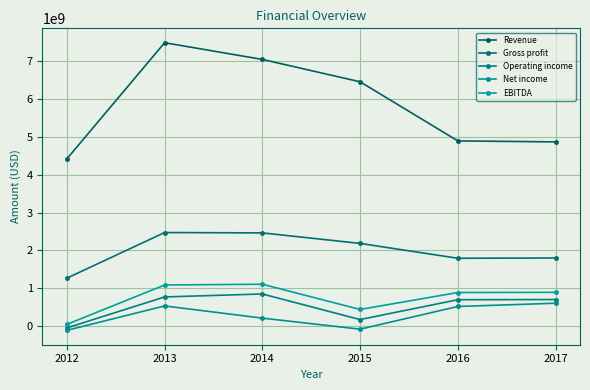

What is the value of the Gross profit point at the 6th from the left?

1800900000